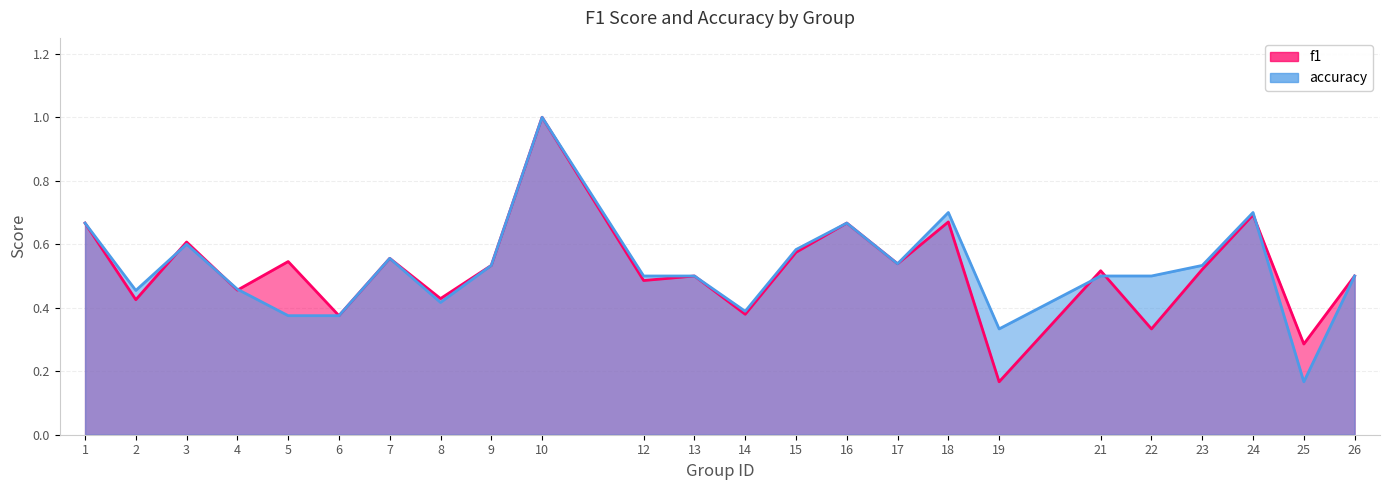

Does the chart display data point markers on the line(s)?

No